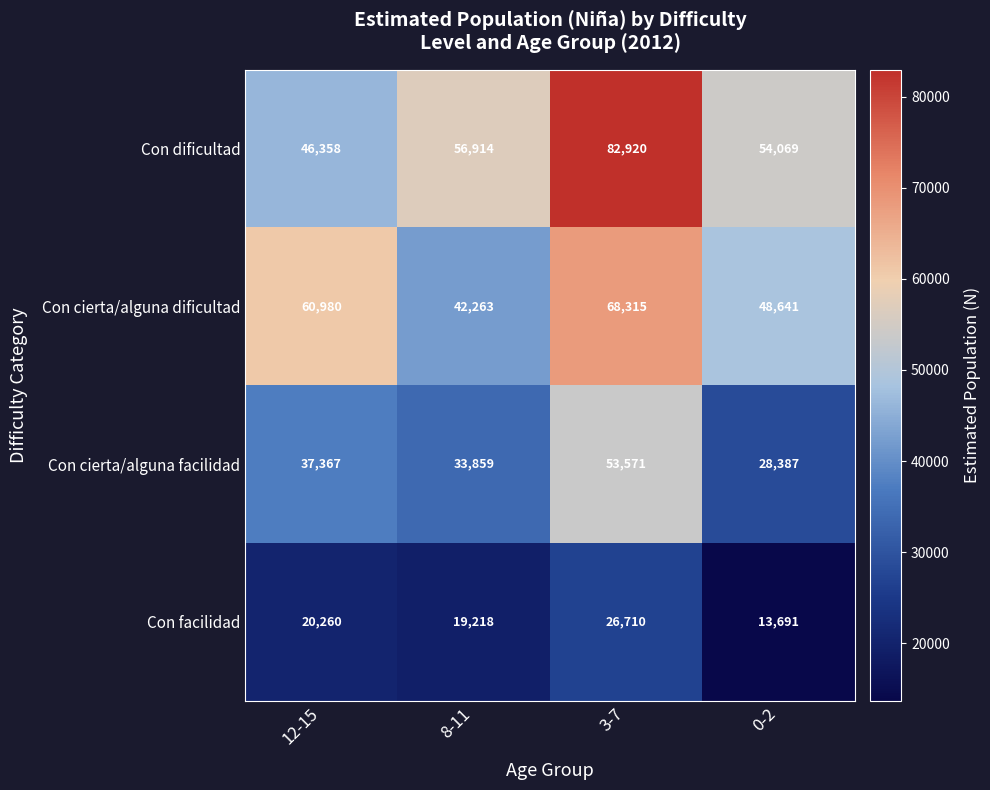

At 12-15, list the series in order from largest to smallest.

Con cierta/alguna dificultad, Con dificultad, Con cierta/alguna facilidad, Con facilidad